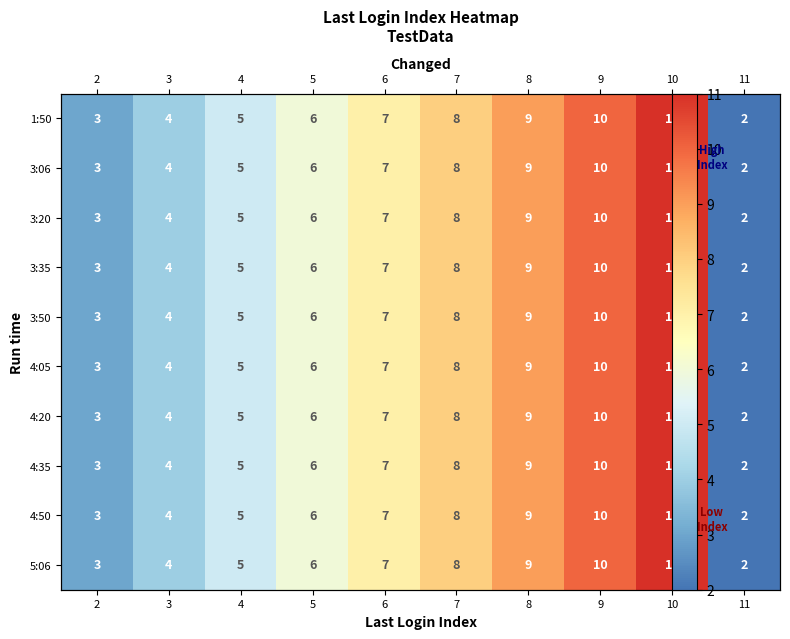

What is the difference between the maximum and second lowest values in the 3:06 series?

8